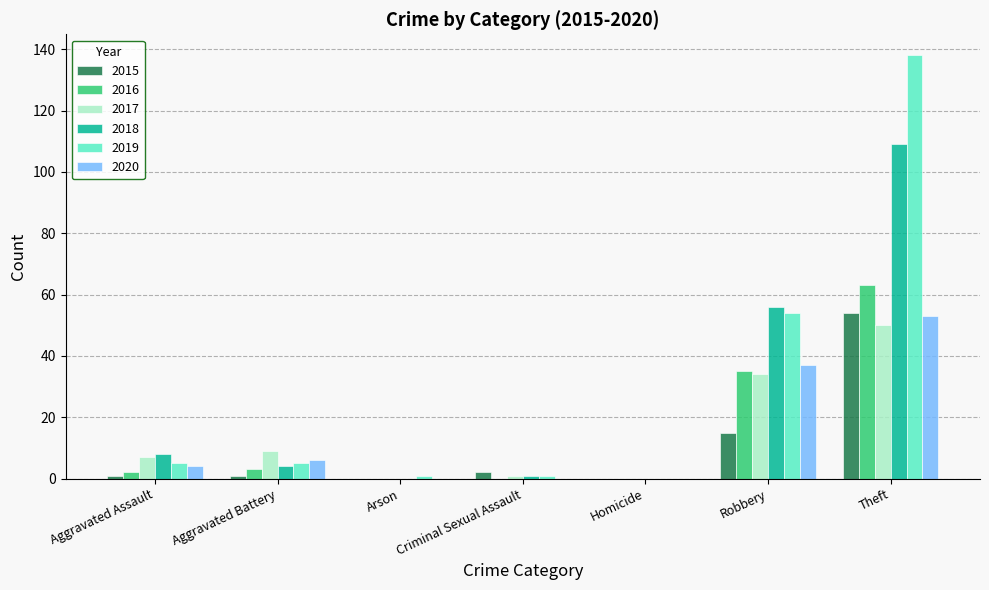

Which label corresponds to the largest value in the chart?

Theft